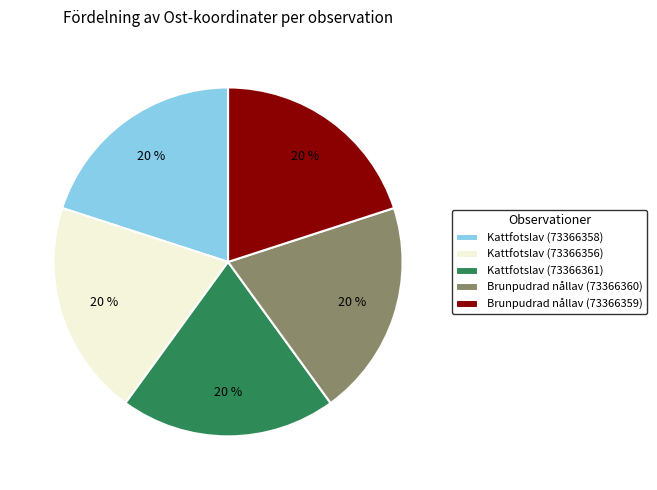

Does Brunpudrad nållav (73366359) account for over 50% of the chart?

No